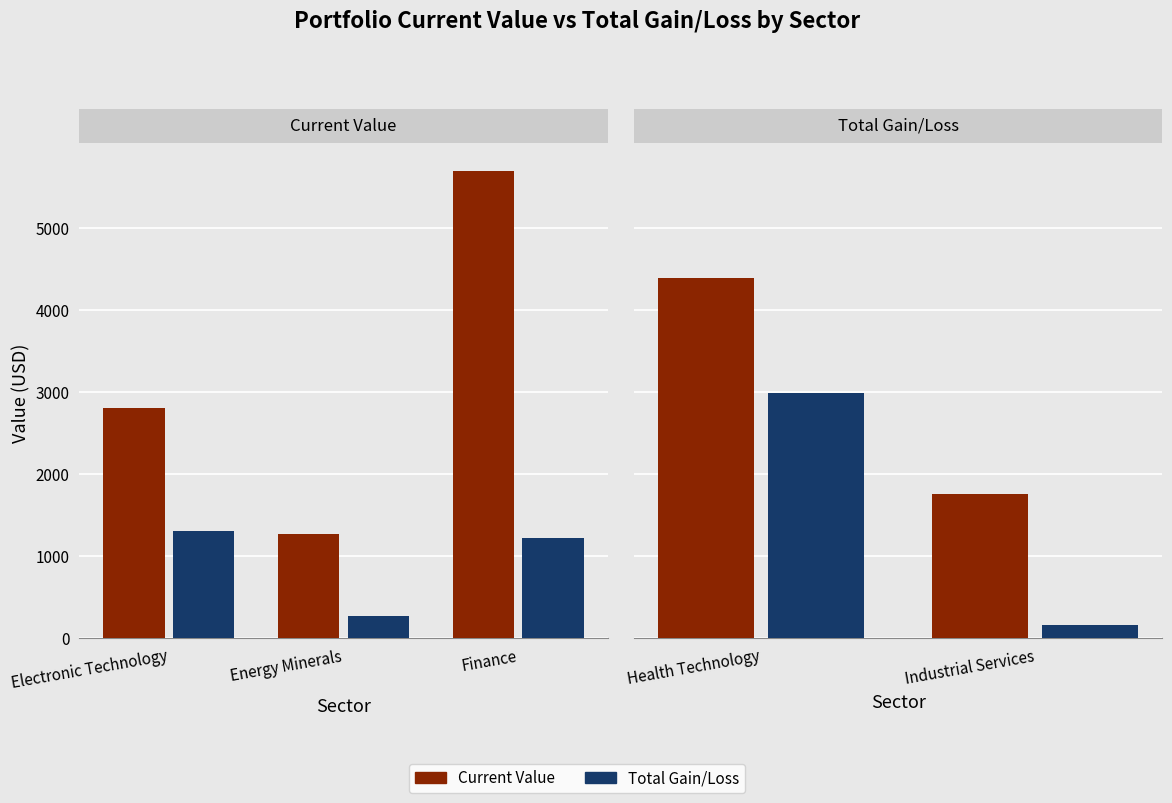

What is the smallest value displayed?

156.1